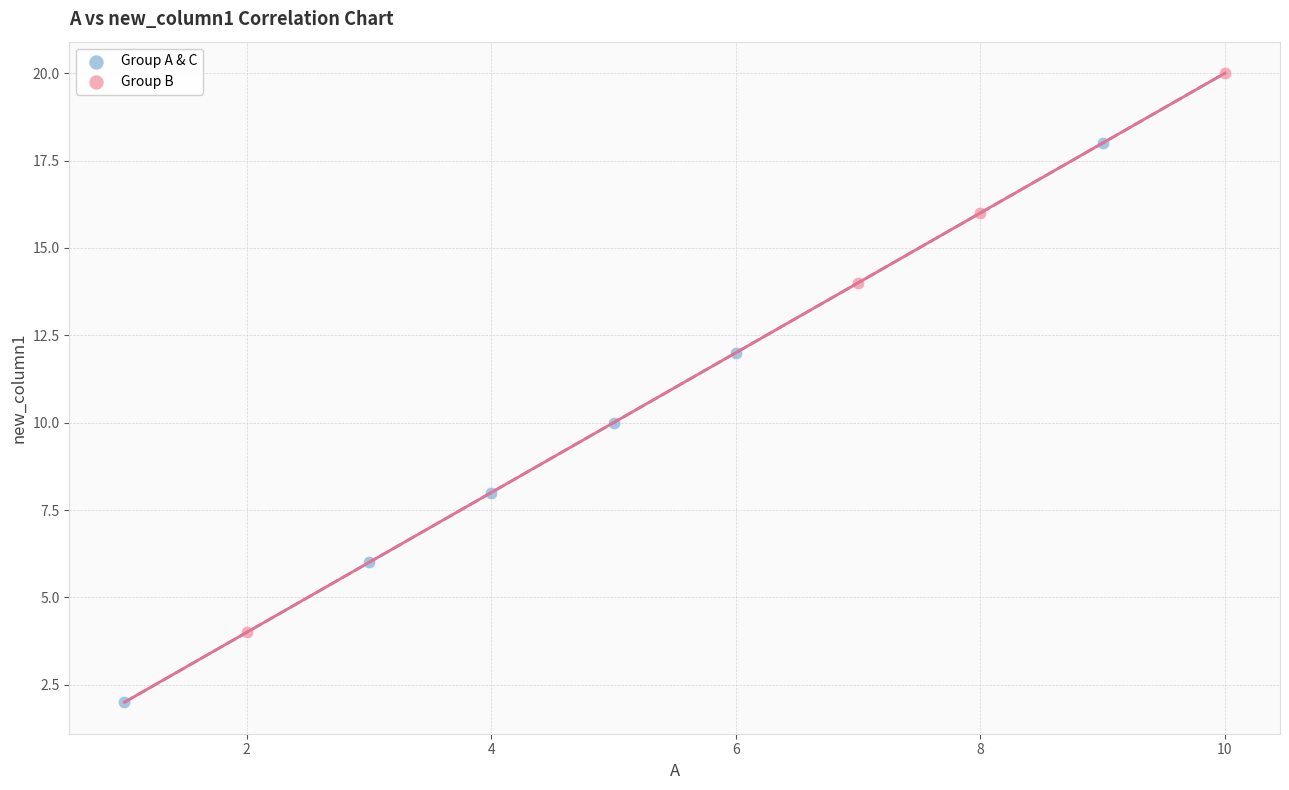

What are all the series names shown in the legend?

Group A & C, Group B